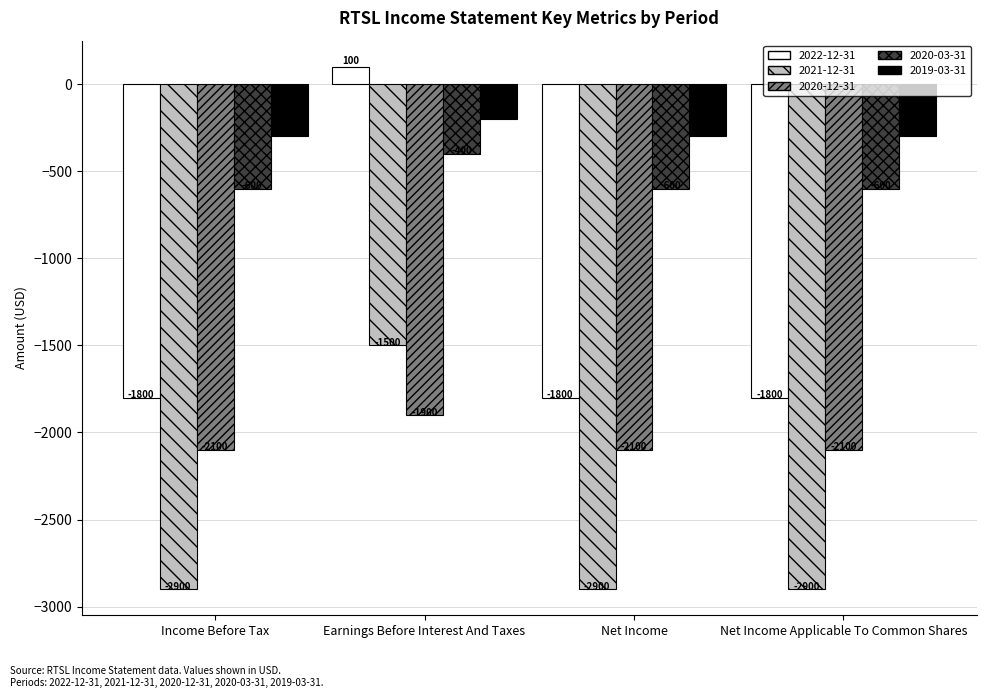

Which series has the largest total across all categories?

2019-03-31